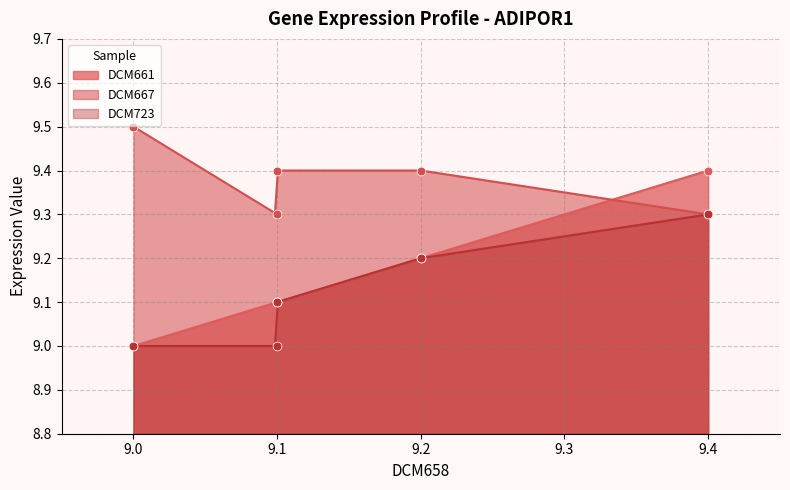

At how many categories does at least one series exceed 9?

5